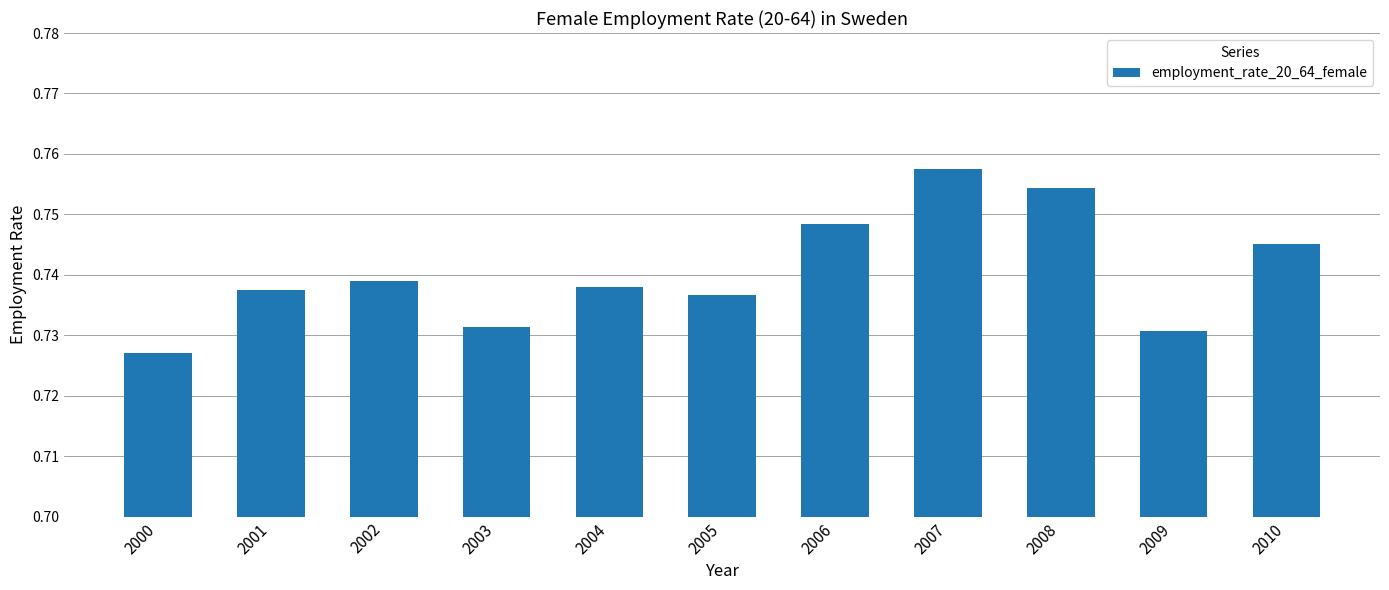

Which label corresponds to the smallest value in the chart?

2000